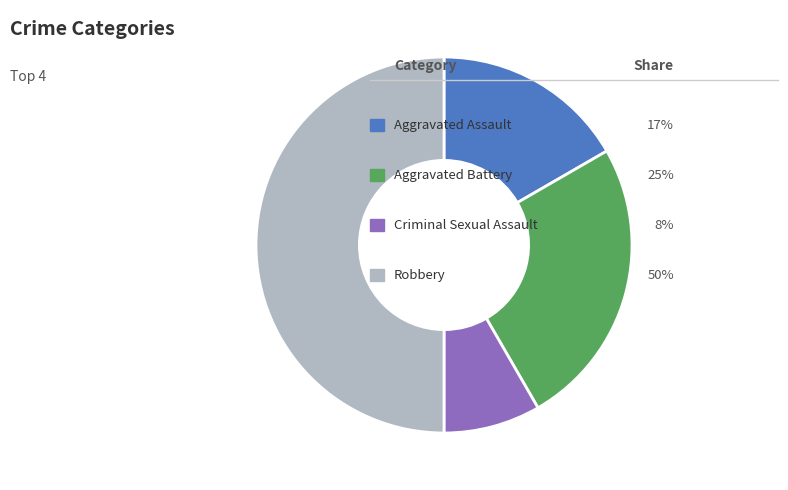

Which category has the biggest portion of the pie?

Robbery